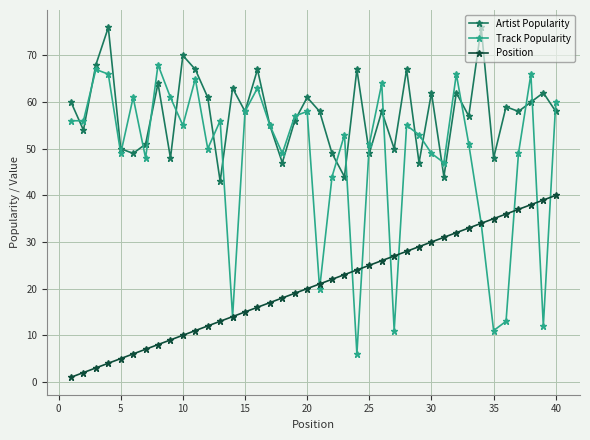

What is the greatest value displayed?

76